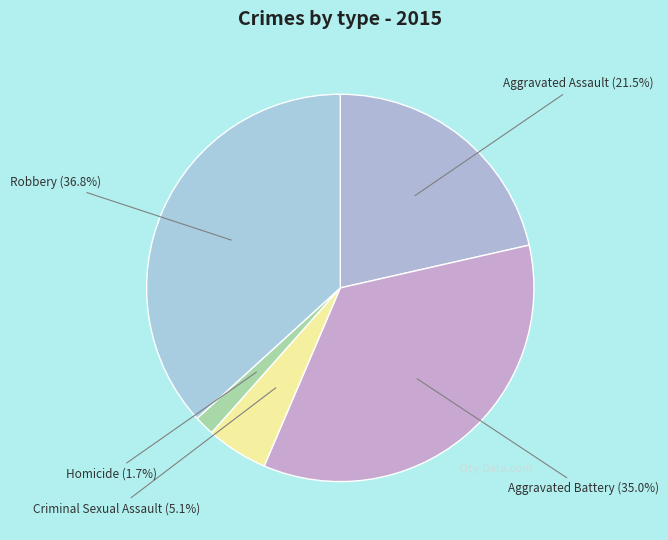

Is the sum of Criminal Sexual Assault (5.1%) and Homicide (1.7%) greater than half?

No